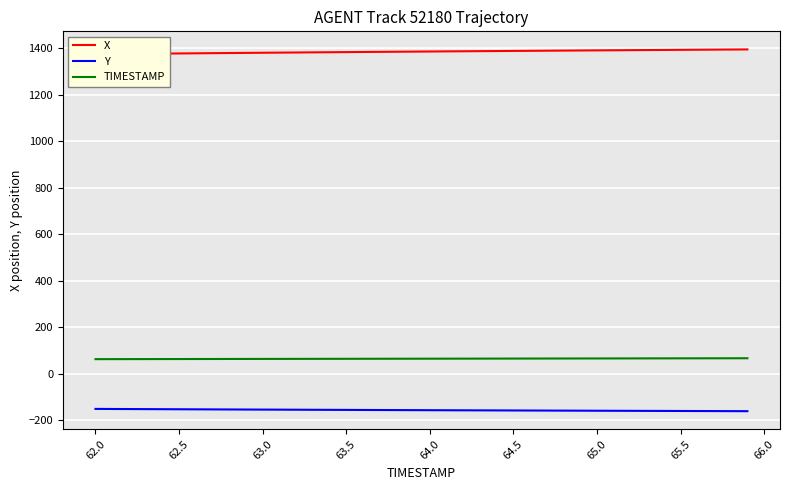

True or false: TIMESTAMP and Y cross at least once.

False